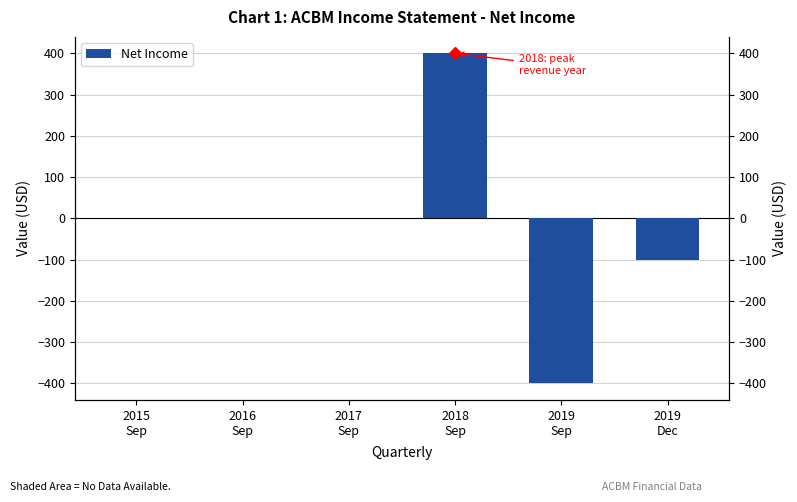

What is the minimum value shown in the chart?

-400